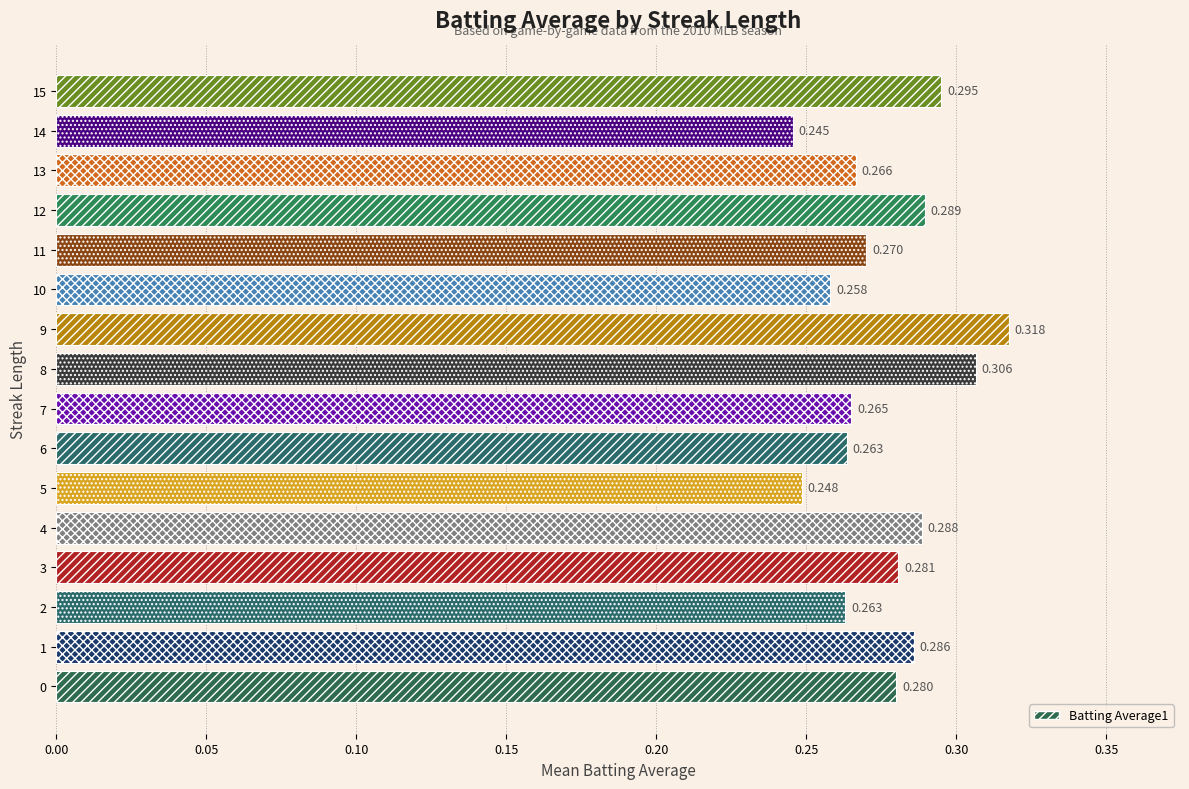

How many categories are shown in the chart?

16